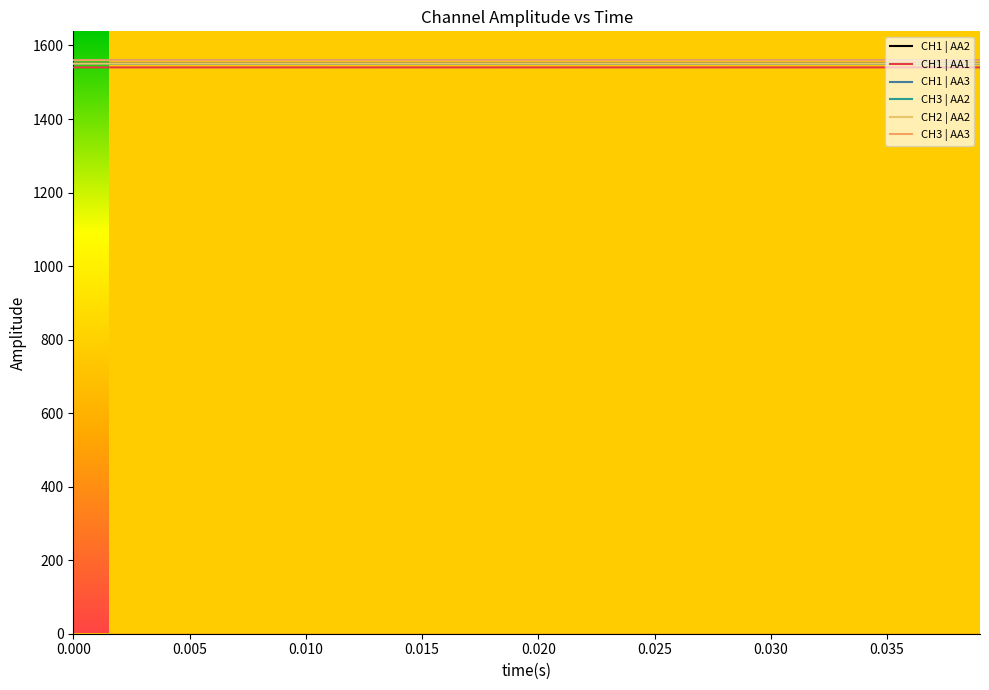

True or false: CH1 | AA2 and CH1 | AA3 intersect in this chart.

False